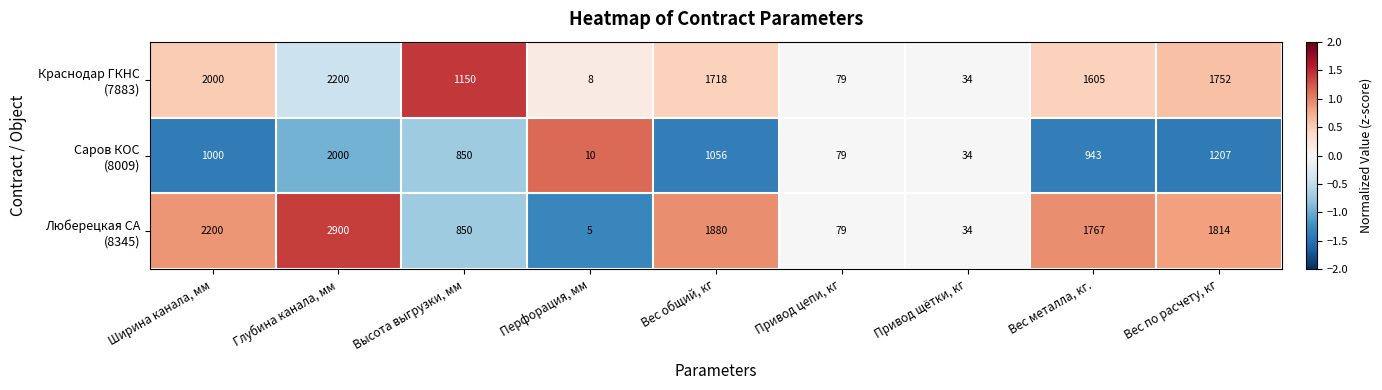

Which category has the lowest value across all series?

Перфорация, мм